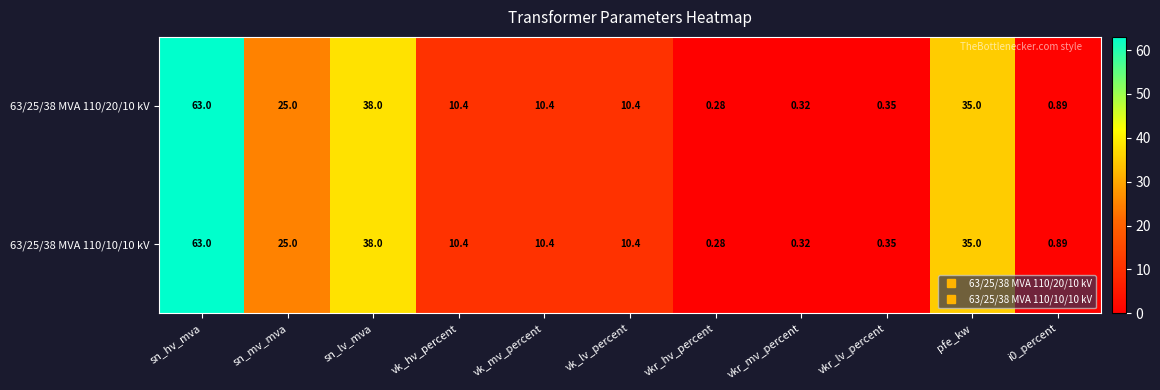

Where is 63/25/38 MVA 110/10/10 kV nearest to the value 31?

pfe_kw